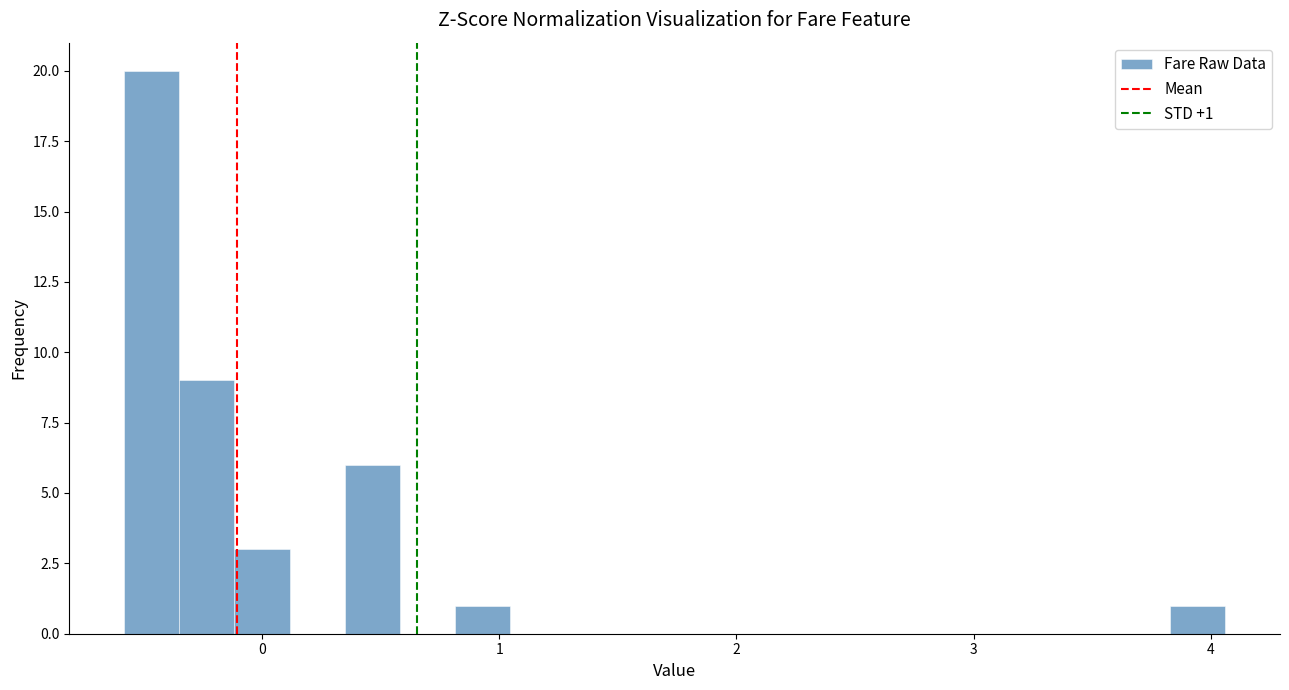

Read against the x-axis, roughly where is the centre of the tallest bar?

-0.5